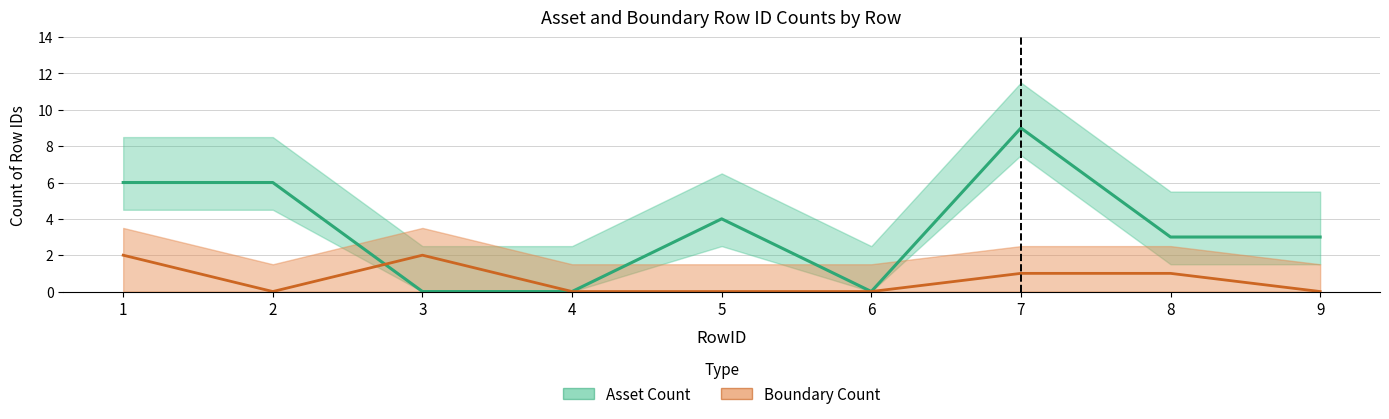

What is the sum of the Boundary Count values at 4 and 8?

1